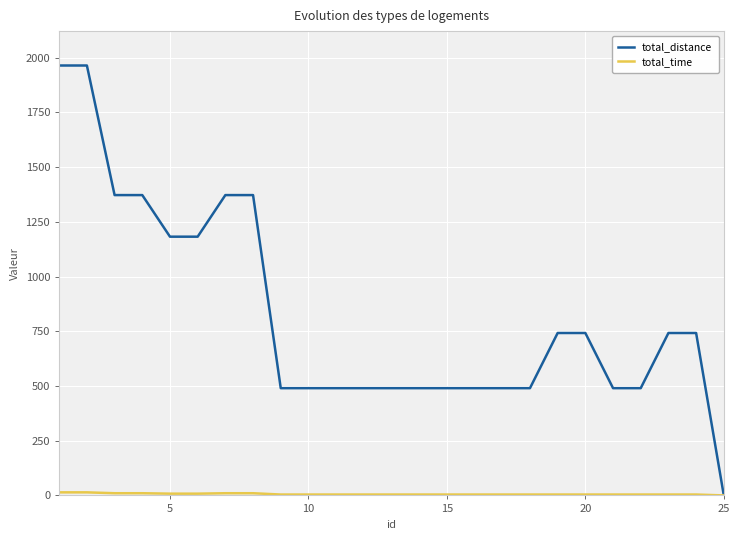

Which series has the largest range (max minus min)?

total_distance